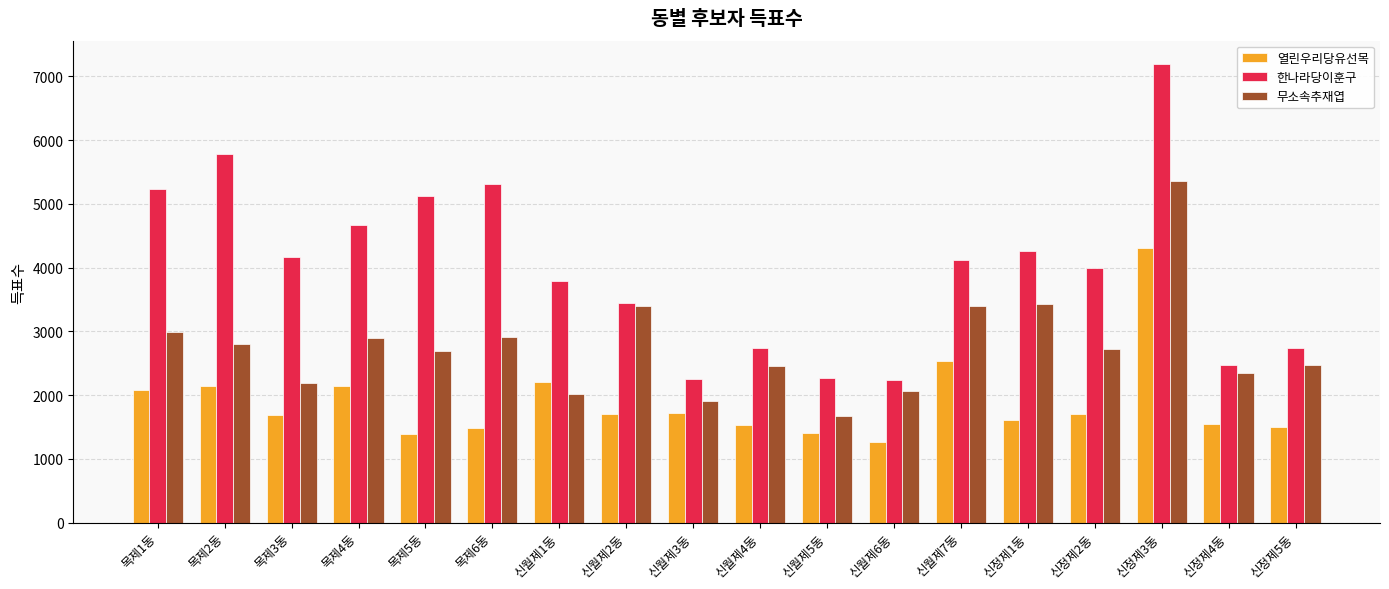

The value of 열린우리당유선목 at 신월제1동 is 2206. True or false?

True